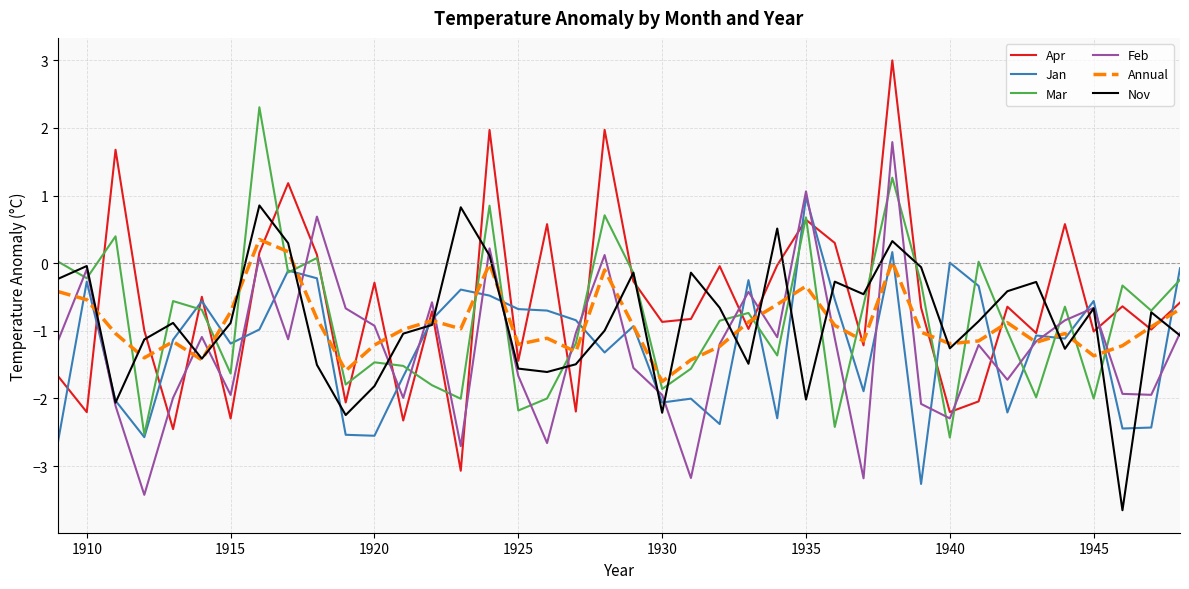

How many series are shown in this chart?

6